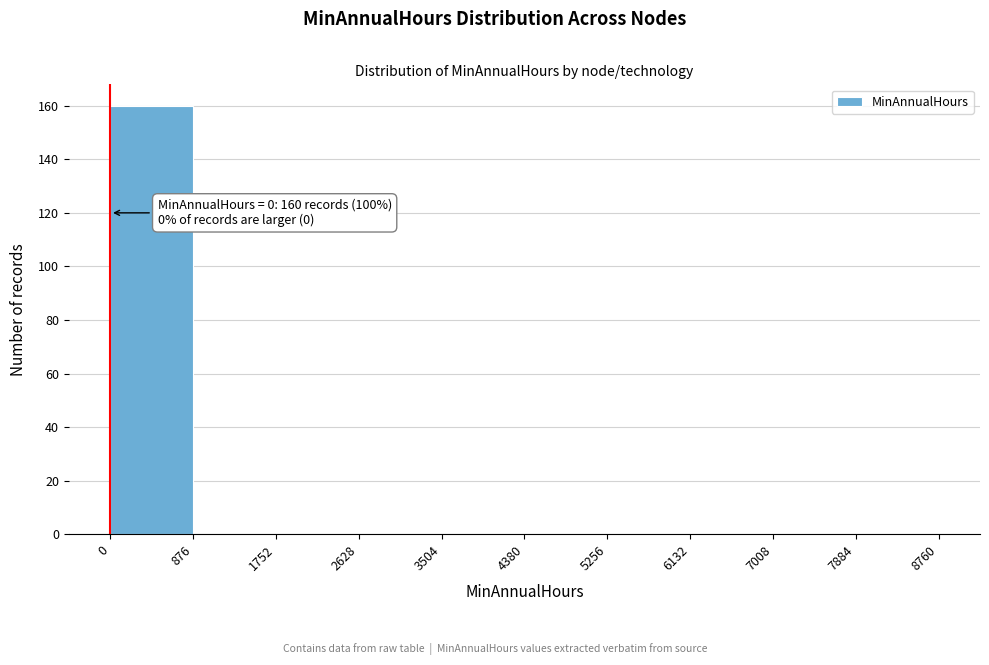

Over which range of the x-axis is the bar tallest?

0 to 876